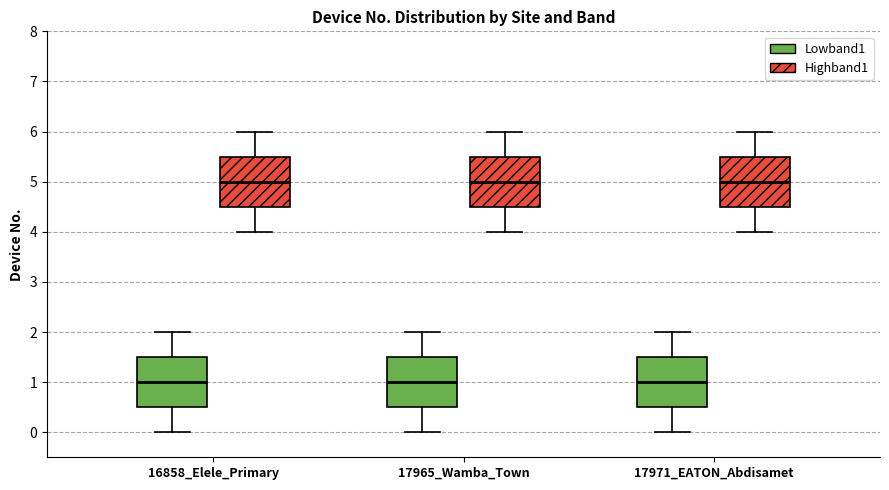

Where does the median line of the box for 17971_EATON_Abdisamet (Lowband1) sit on the y-axis? The values are not printed on the chart, so give them approximately, as read against the axis.

1.0